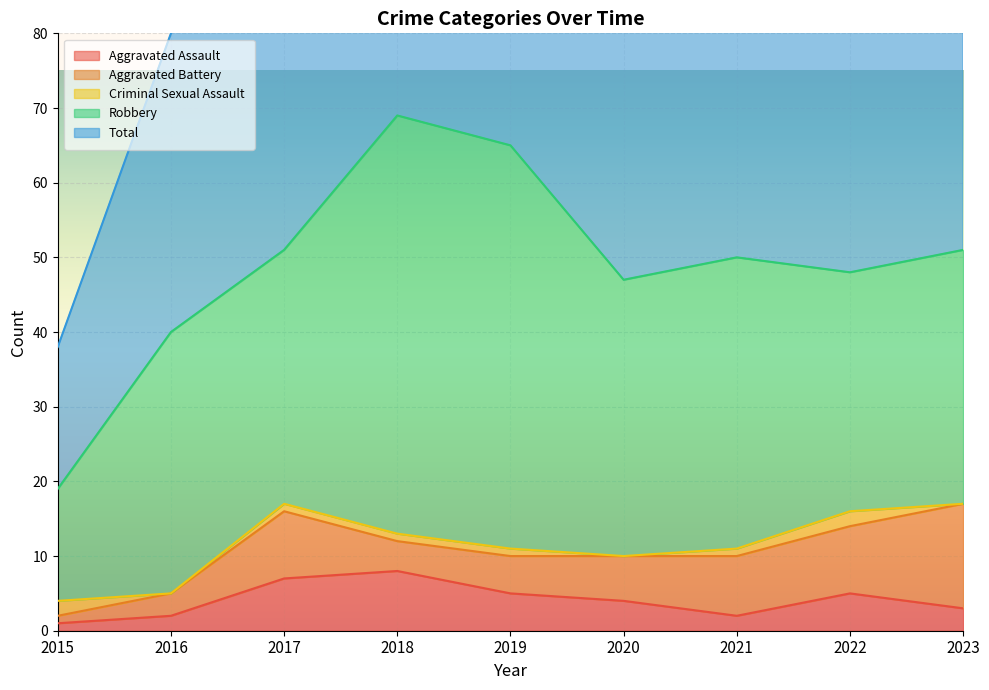

Rank the categories by Criminal Sexual Assault value from lowest to highest.

2016, 2020, 2023, 2017, 2018, 2019, 2021, 2015, 2022